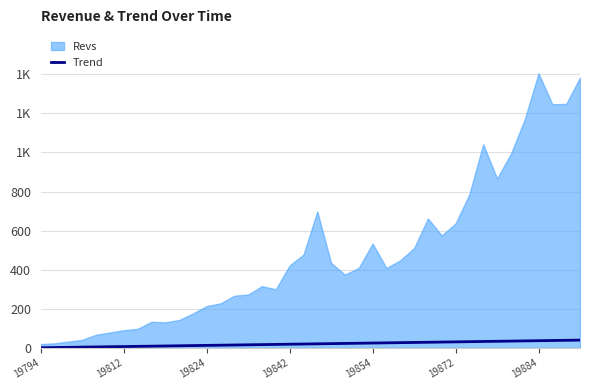

True or false: there are more than 0 points higher than both neighbors.

False